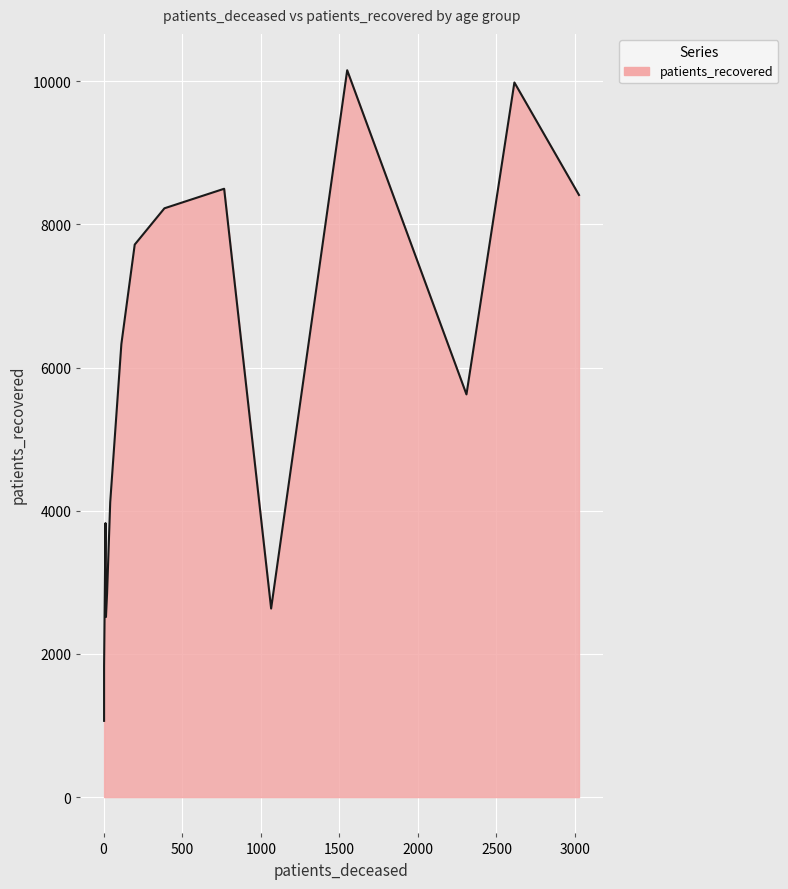

The chart shows a value of 6150 at 45 - 49. True or false?

False